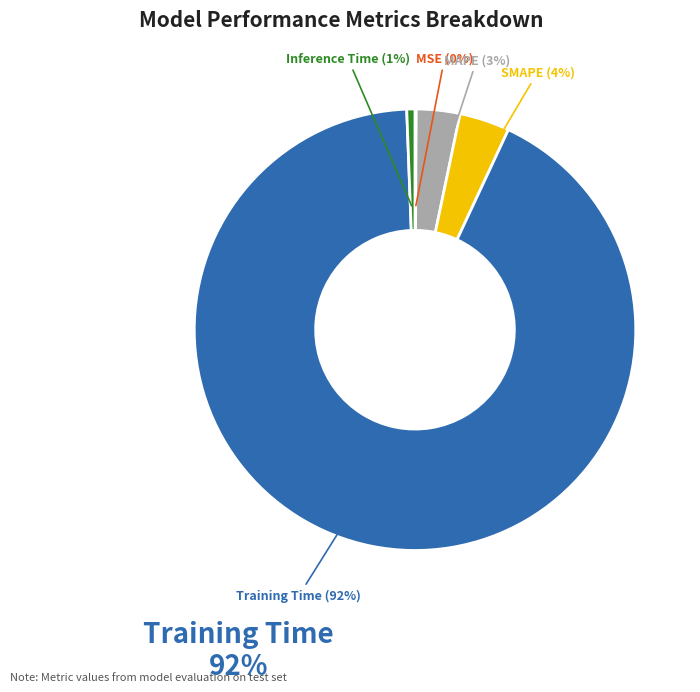

Is there a majority slice in this chart?

Yes